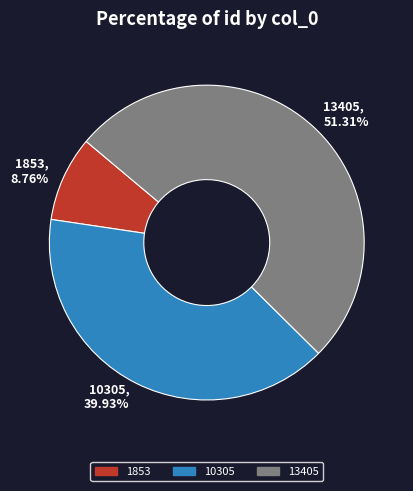

To the nearest percent, what portion does 13405 represent?

51%